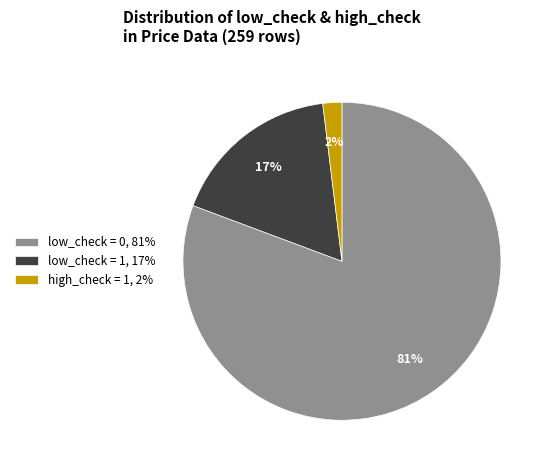

Rank the categories by value from lowest to highest.

high_check = 1, low_check = 1, low_check = 0